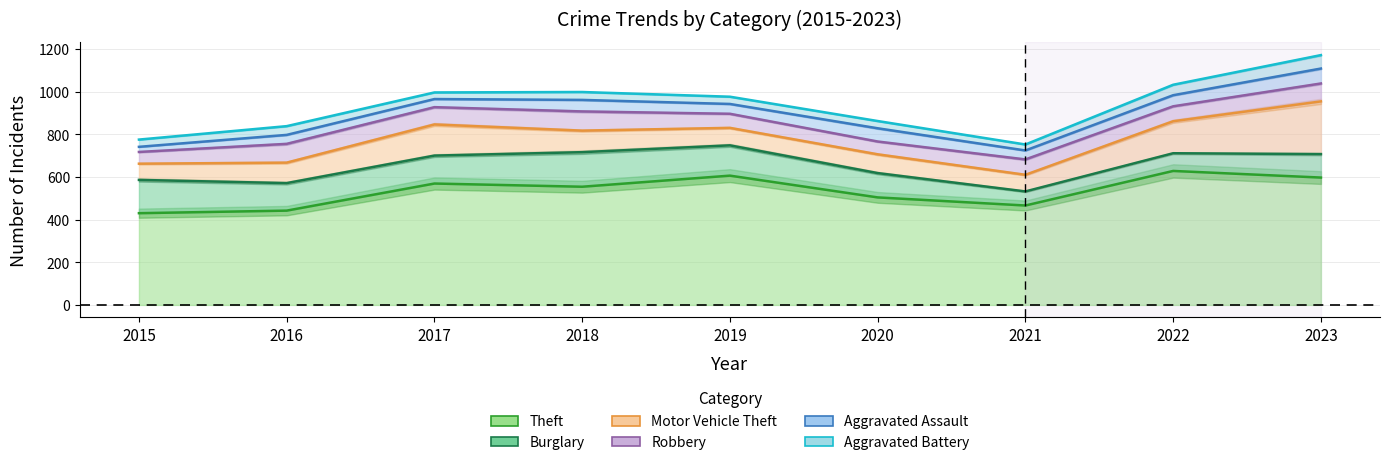

Where is the first local minimum for Robbery?

2017